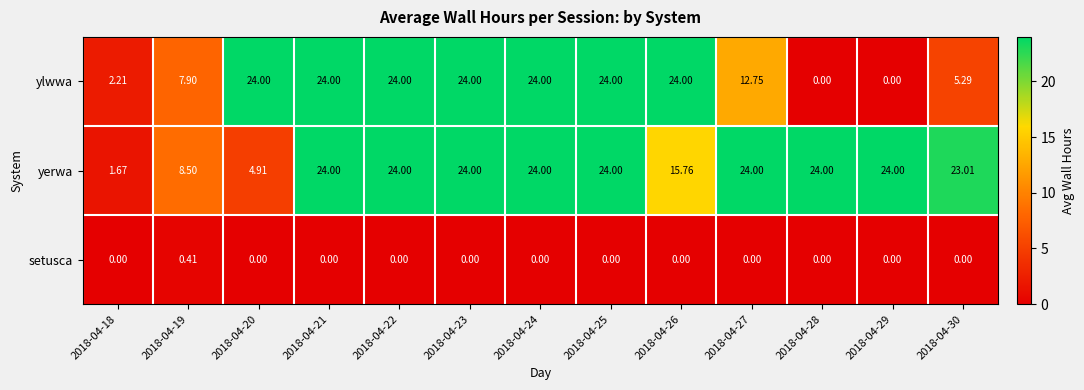

Rank the series by their average value, from lowest to highest.

setusca, ylwwa, yerwa